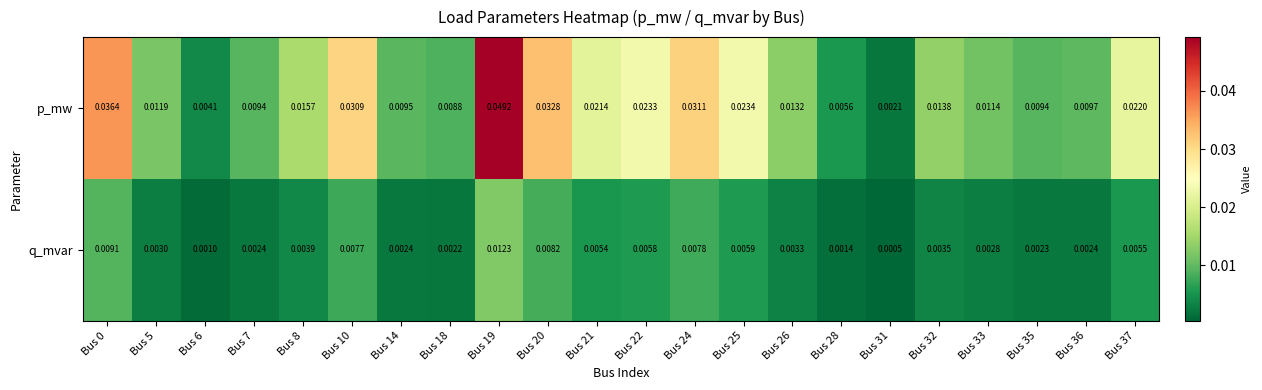

Rank the series by their average value, from highest to lowest.

p_mw, q_mvar